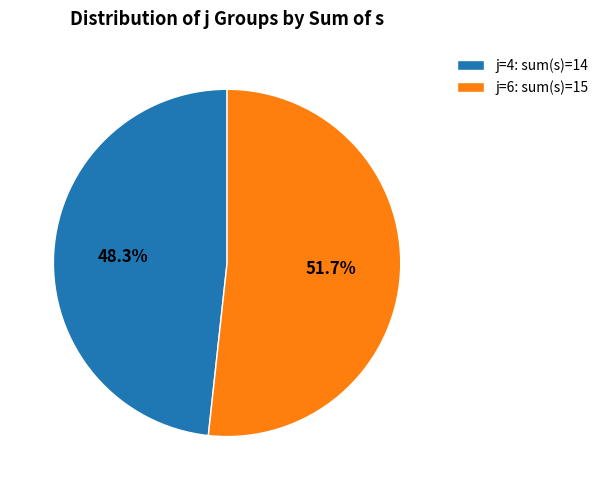

To the nearest percent, what is the difference between the largest and smallest slice percentages?

3%